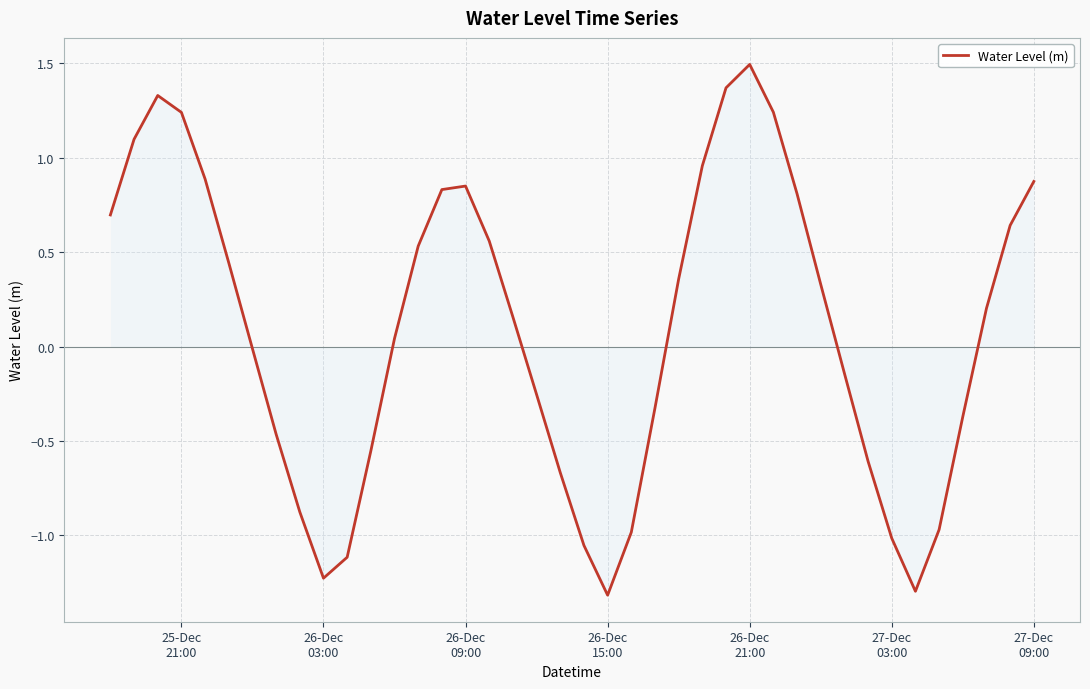

What is the minimum value shown in the chart?

-1.3